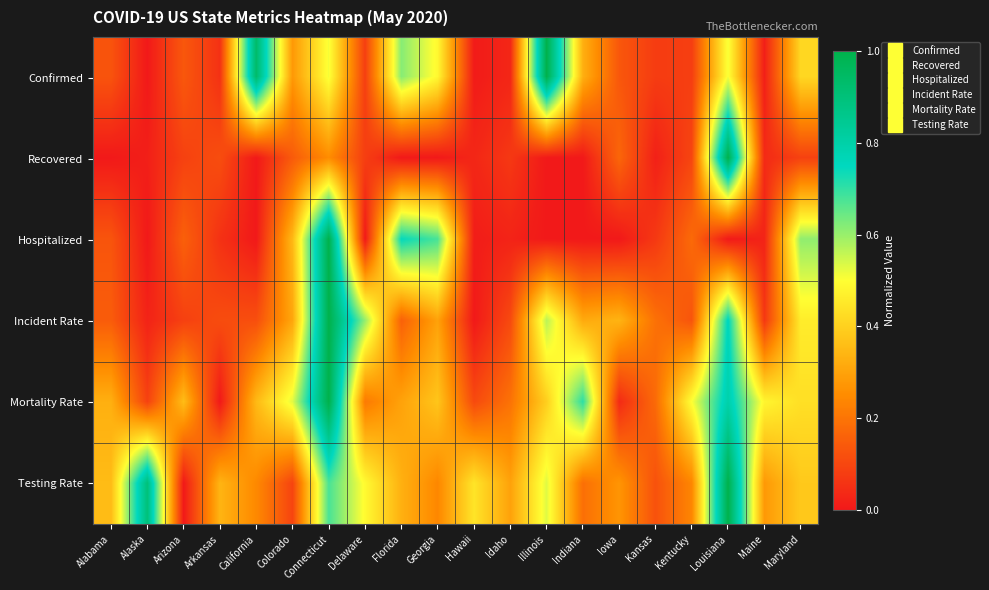

What is the difference between the highest and lowest values at Idaho?

0.3